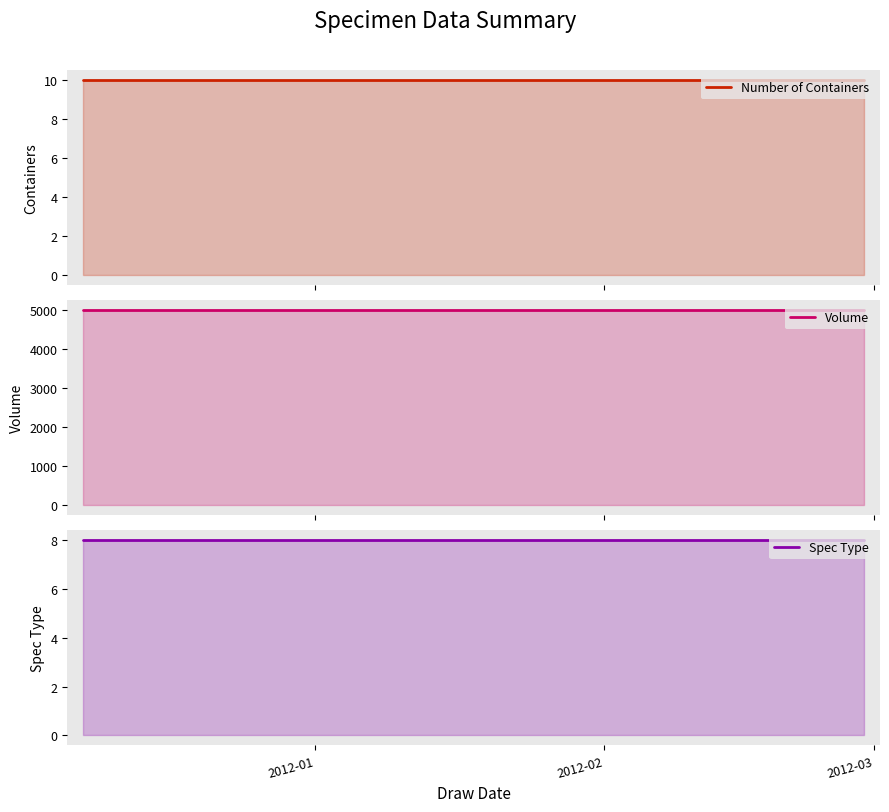

Reading right to left, list all the values displayed in this chart.

Number of Containers: 10	10	10	10	10	10	10	10	10	10
Volume: 5000	5000	5000	5000	5000	5000	5000	5000	5000	5000
Spec Type: 8	8	8	8	8	8	8	8	8	8